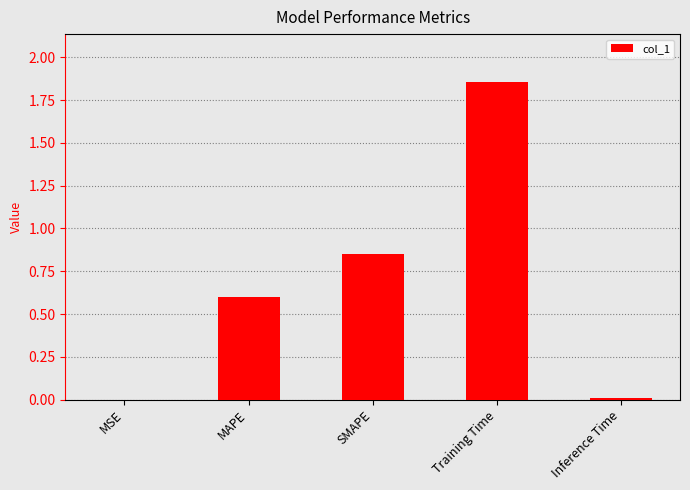

What is the sum of all values?

3.3